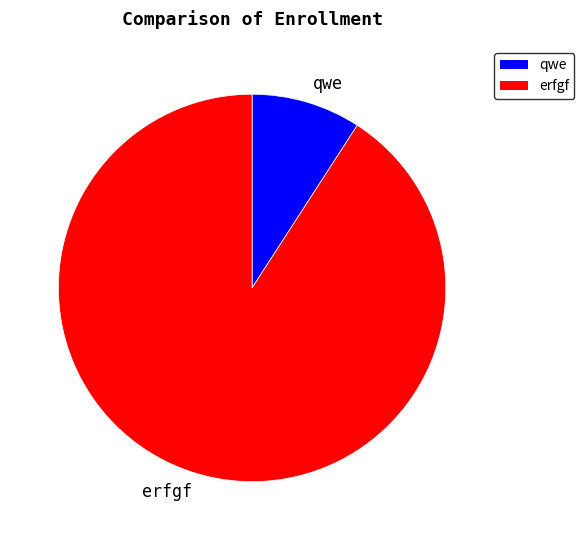

True or false: erfgf accounts for 91% of the total.

True